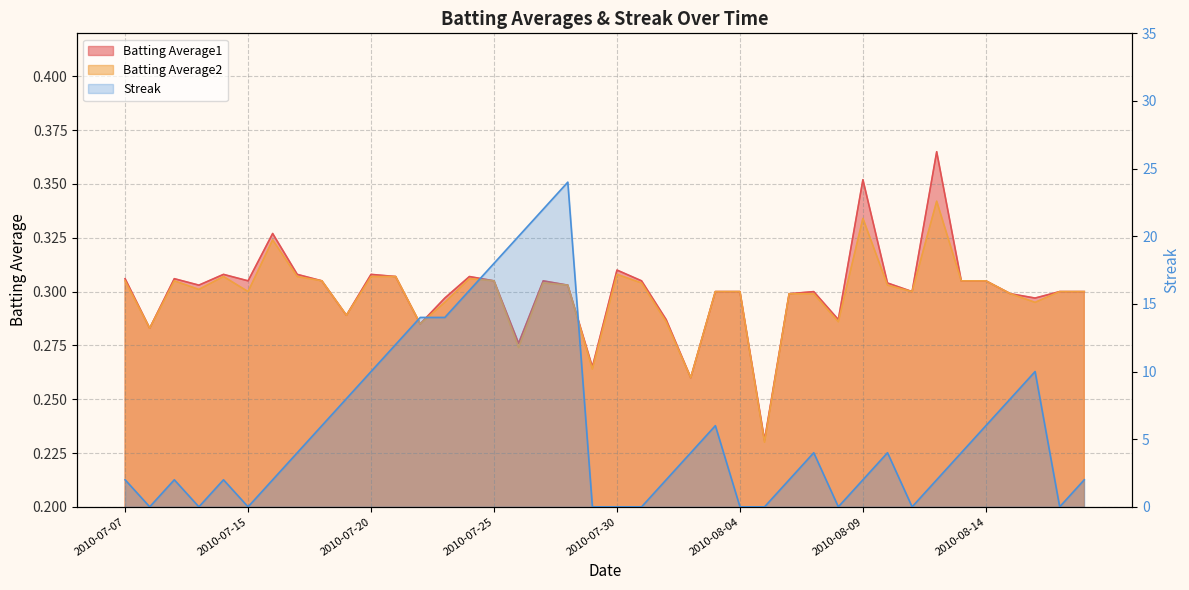

Which series has the largest range (max minus min)?

Streak